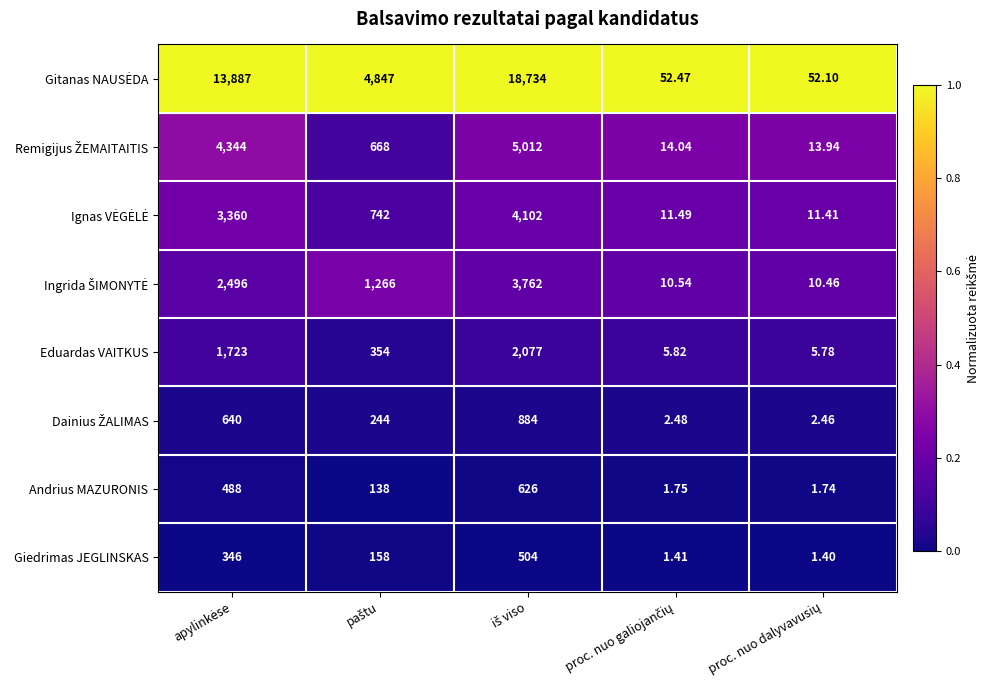

Which has a higher value, paštu or proc. nuo galiojančių?

paštu